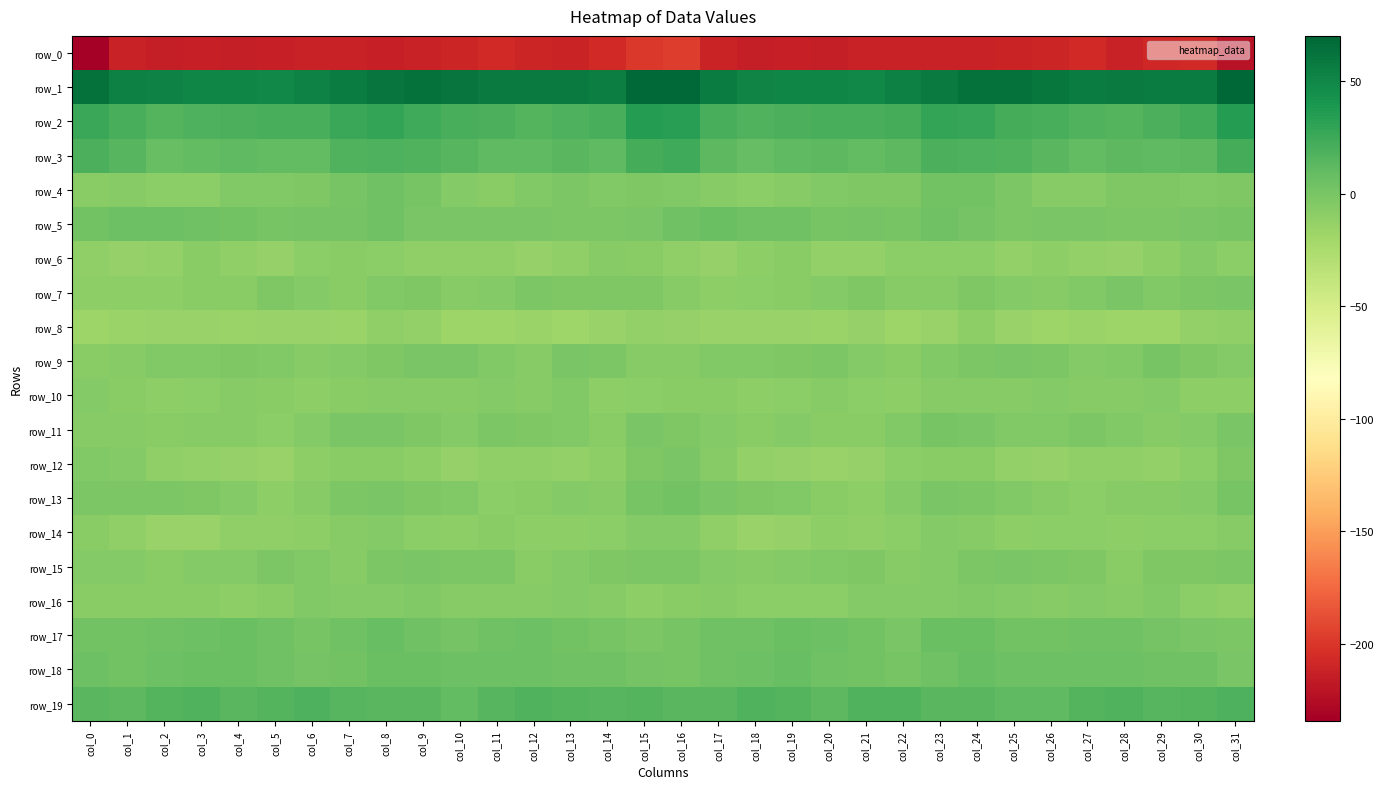

Which series has the widest spread of values?

row_0